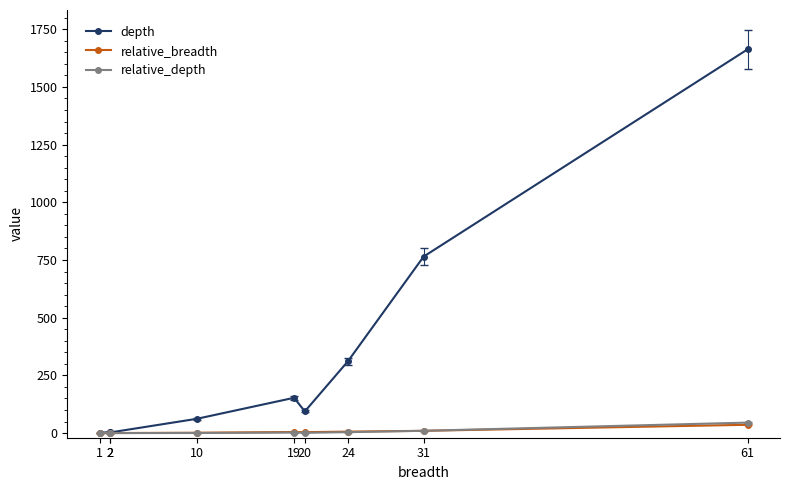

What is the difference between the maximum and minimum values in the depth series?

1661.0